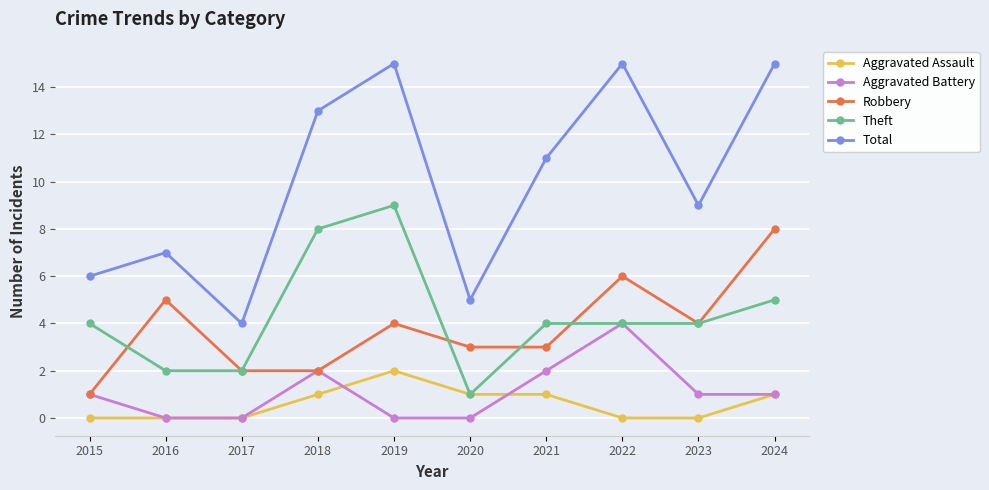

Does the chart display data point markers on the line(s)?

Yes